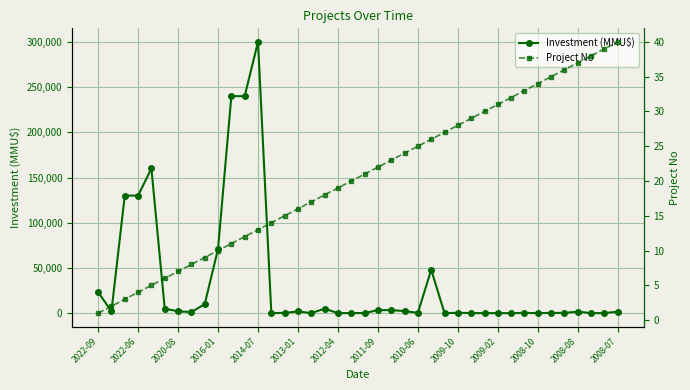

How many series are shown in this chart?

2